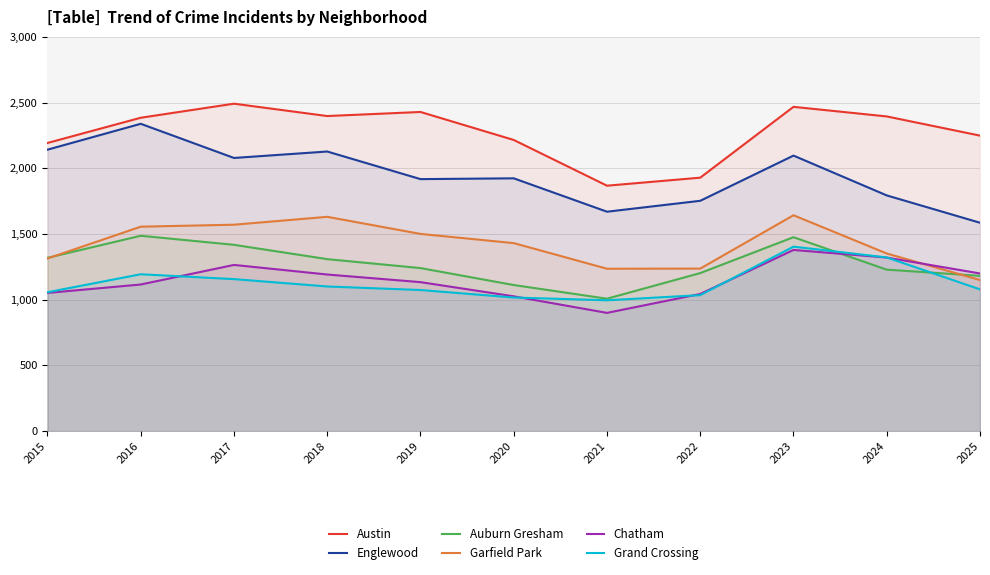

How many data points in Garfield Park are above 1430?

5